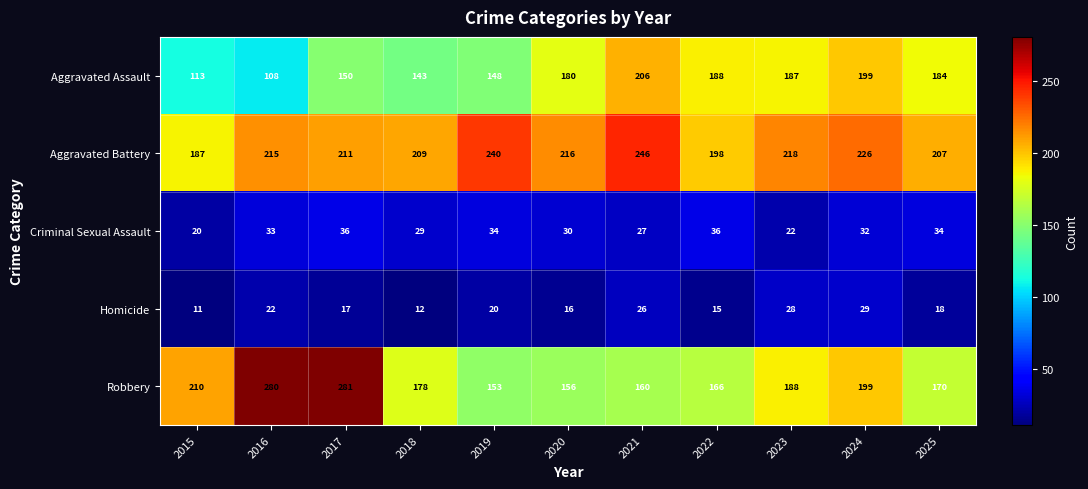

What is the sum of the Aggravated Battery values at 2017 and 2024?

437